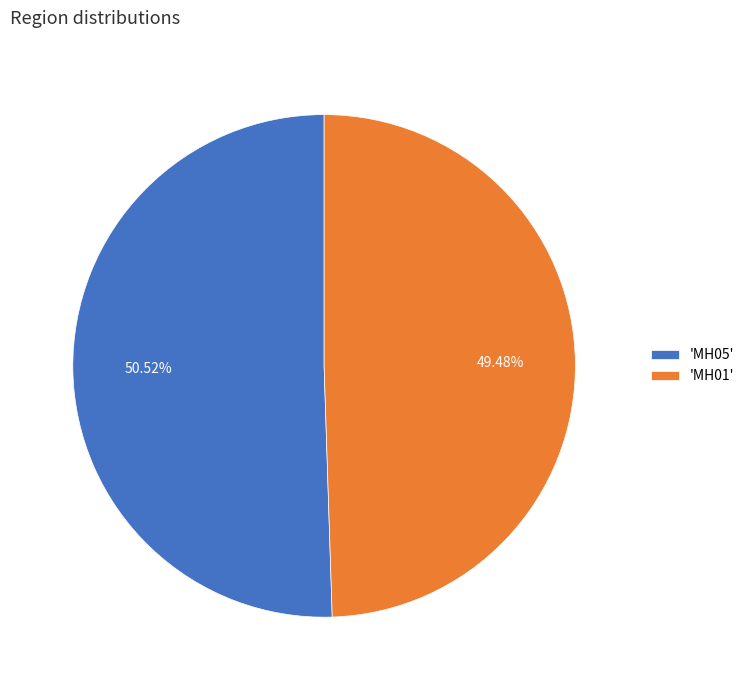

Which has a higher value, 'MH05' or 'MH01'?

'MH05'